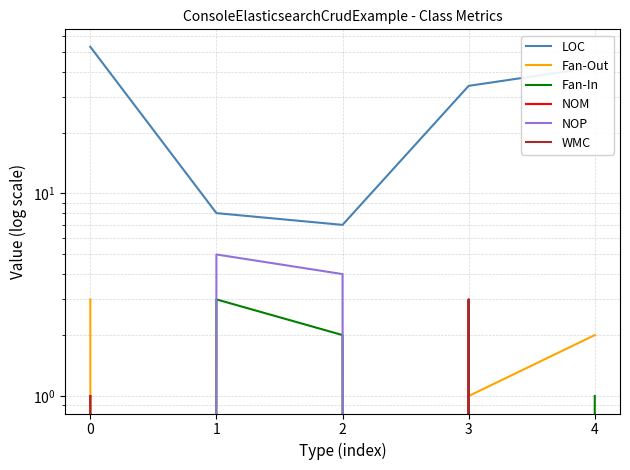

True or false: NOP and Fan-In intersect in this chart.

False